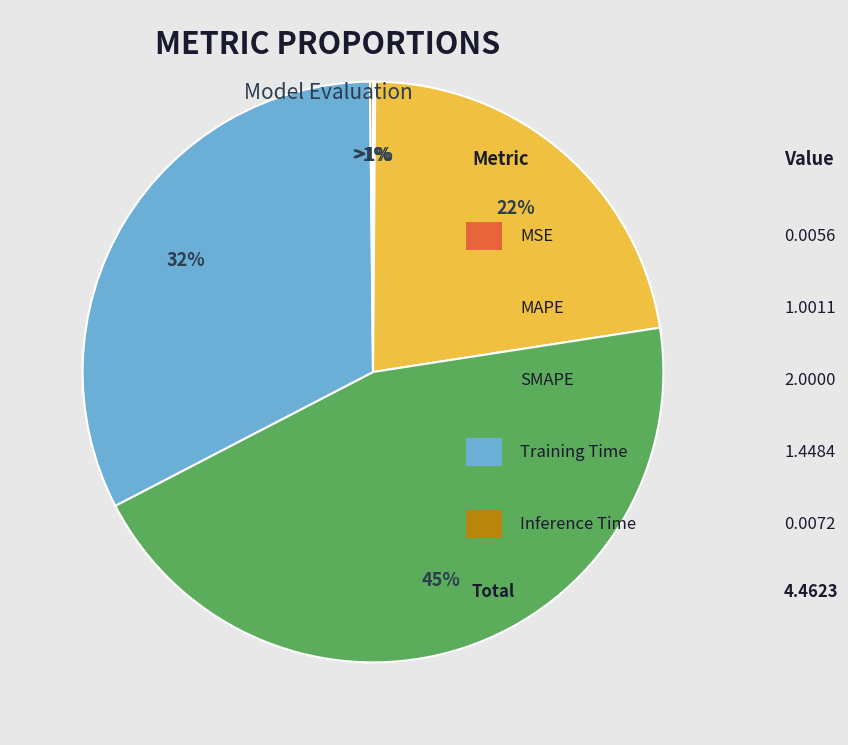

To the nearest percent, what percentage of the pie is SMAPE?

45%